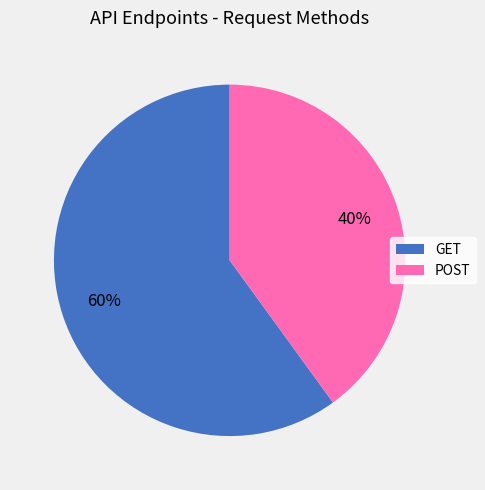

What percentage is the GET slice, to the nearest percent?

60%